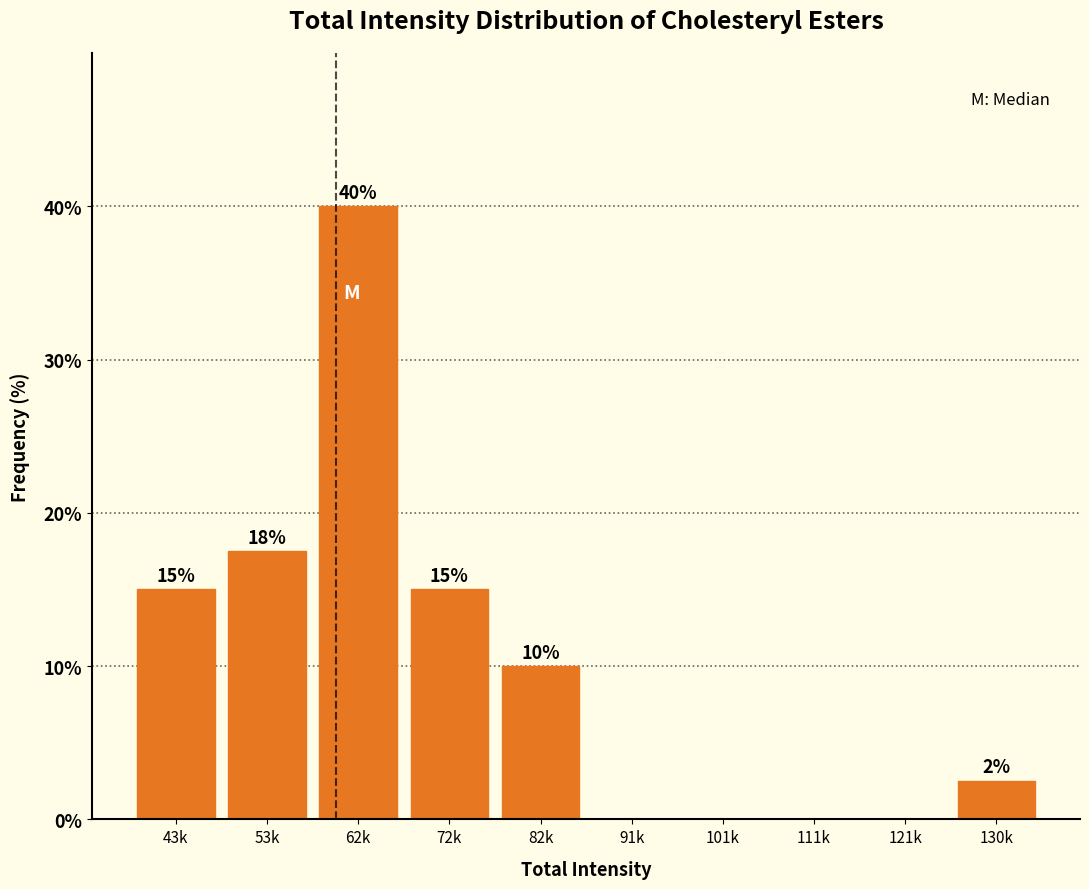

What is the greatest value displayed?

40.0